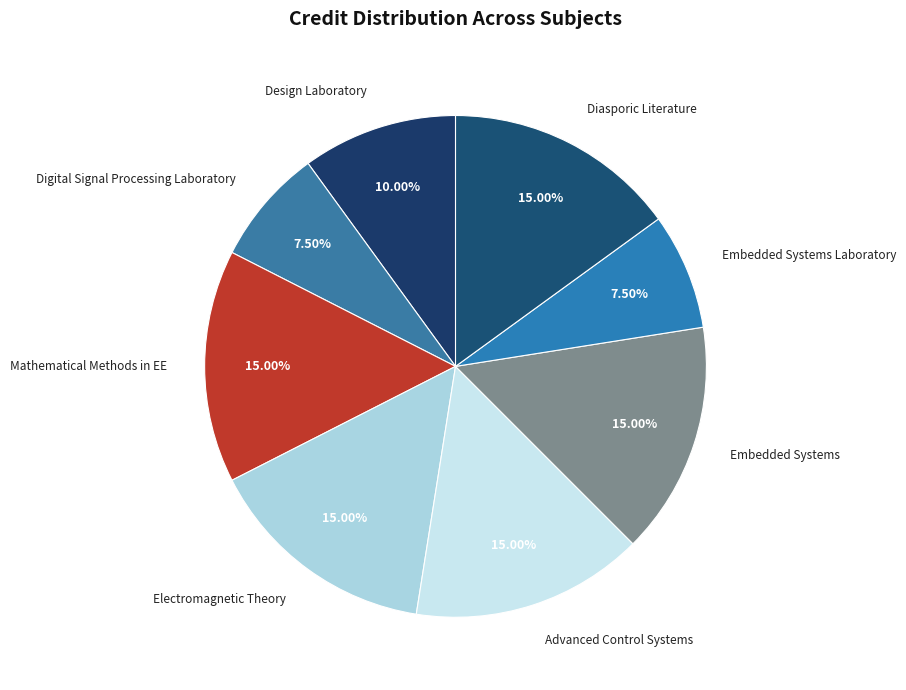

How many slices are in this pie chart?

8